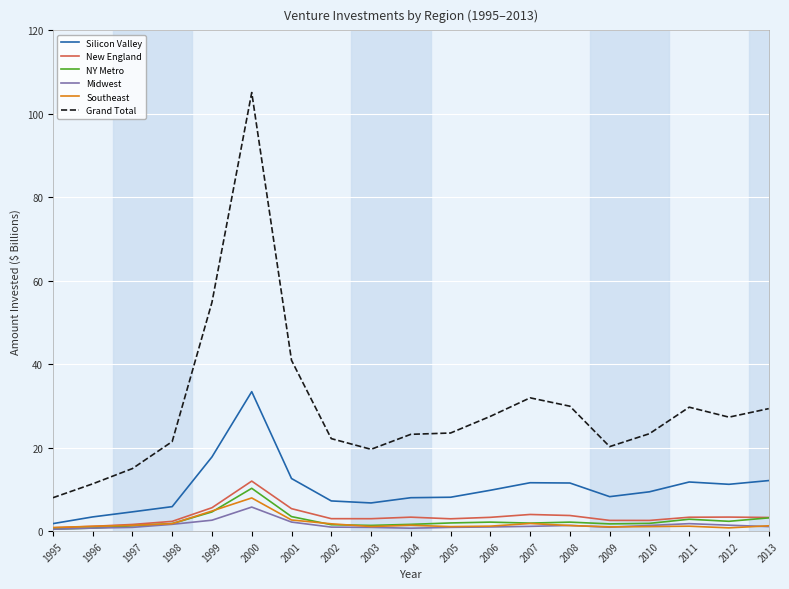

Between 2005 and 2013, which series saw the biggest shift?

Grand Total